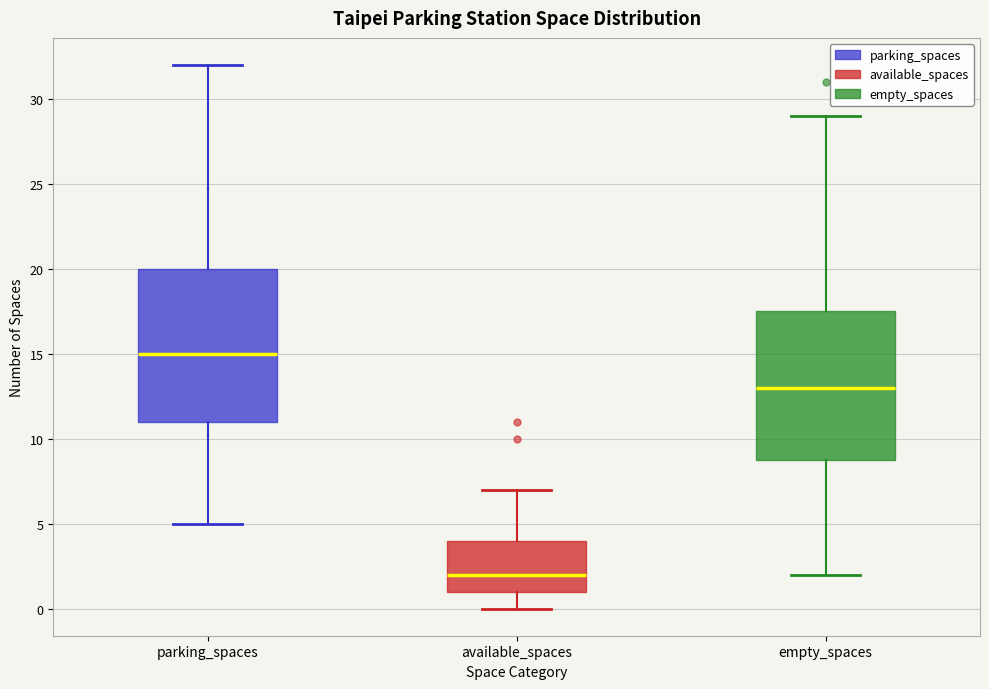

Reading left to right, transcribe this box plot: for each box, give where its median line is, the range the box spans, and where its two whiskers end, as read against the y-axis. The values are not printed on the chart, so give them approximately, as read against the axis.

parking_spaces: median 15.0, box 11.0 to 20.0, whiskers 5.0 to 32.0
available_spaces: median 2.0, box 1.0 to 4.0, whiskers 0.0 to 7.0
empty_spaces: median 13.0, box 9.0 to 17.5, whiskers 2.0 to 29.0